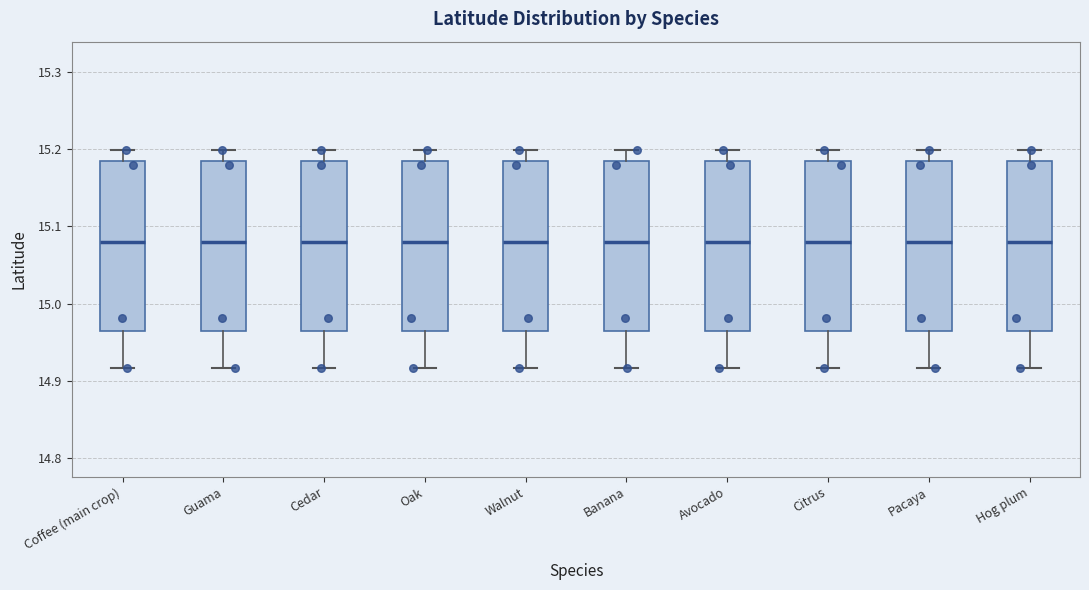

Where does the upper whisker of the box for Pacaya end on the y-axis? The values are not printed on the chart, so give them approximately, as read against the axis.

15.20